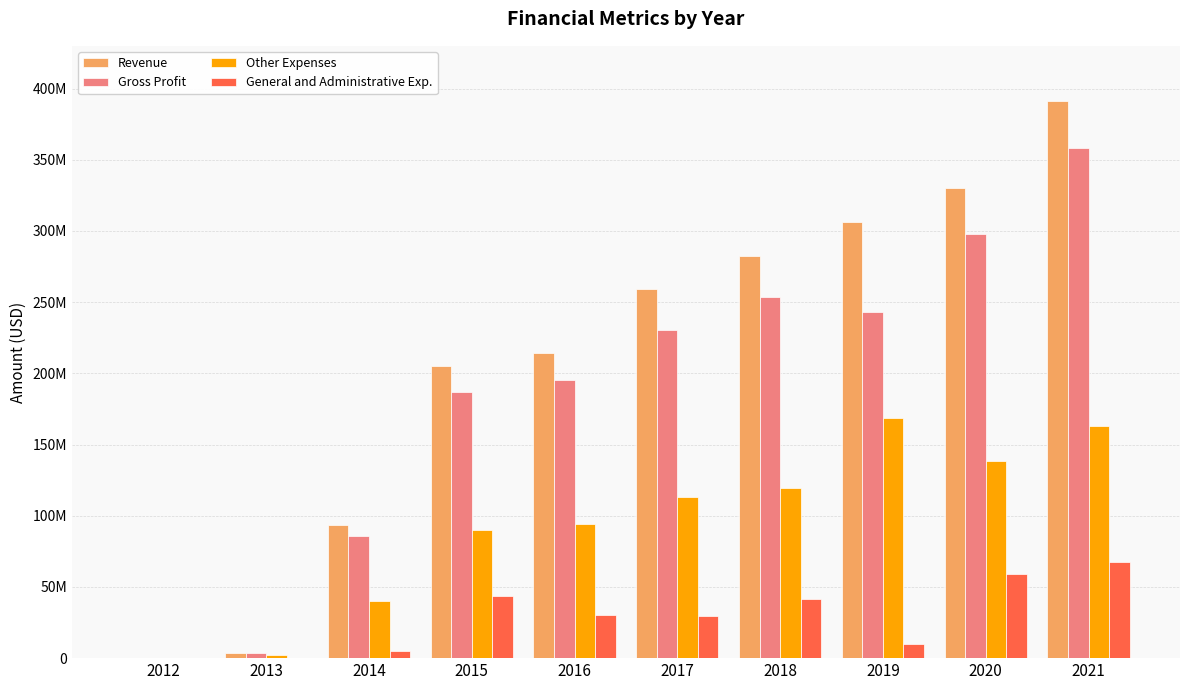

Are the bars horizontal?

No